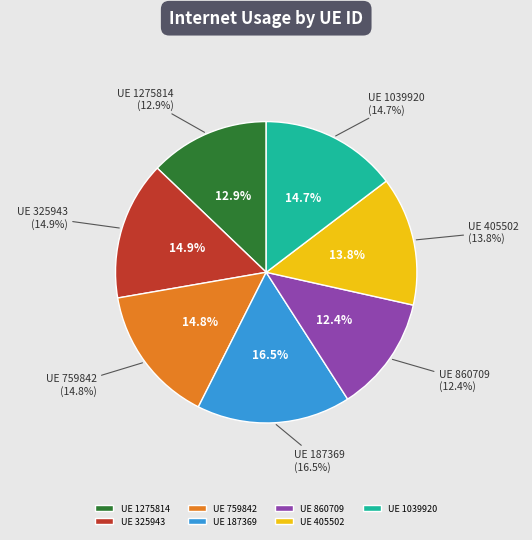

Combined, what portion of the pie is 187369 and 405502?

30.4%